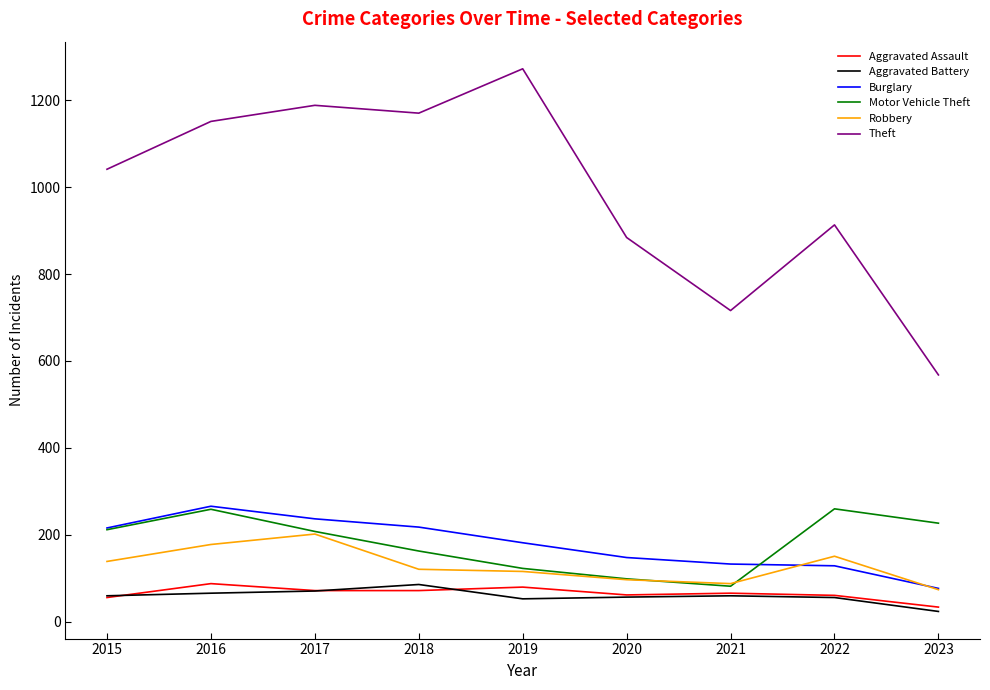

Where is the first local maximum for Motor Vehicle Theft?

2016